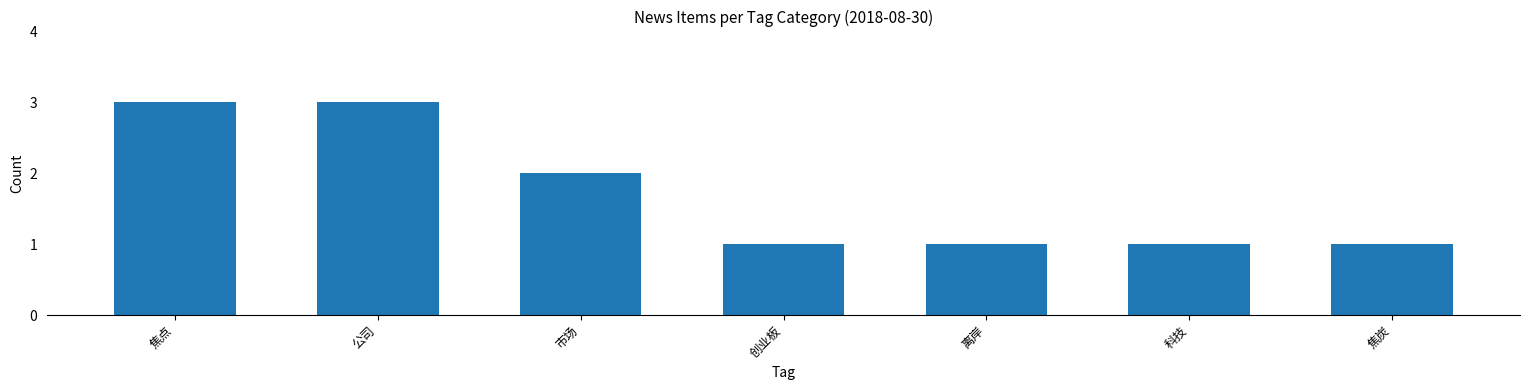

What is the sum of the values at 市场 and 焦炭?

3